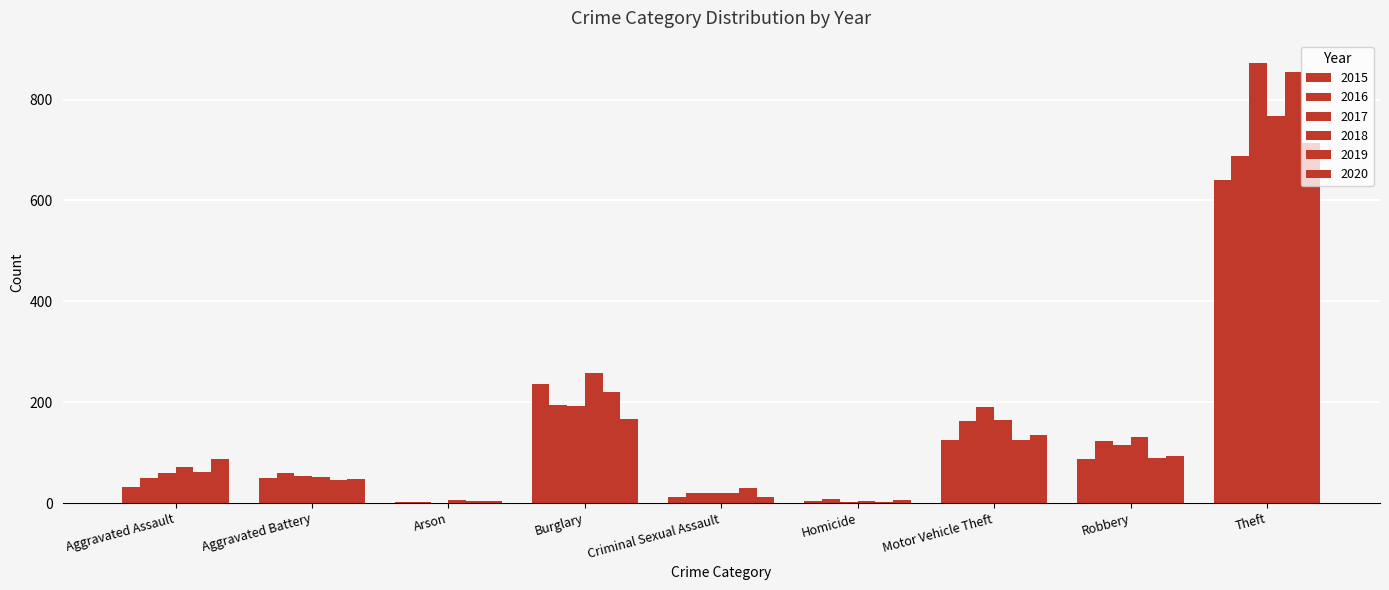

The value of 2015 at Motor Vehicle Theft is 84. True or false?

False